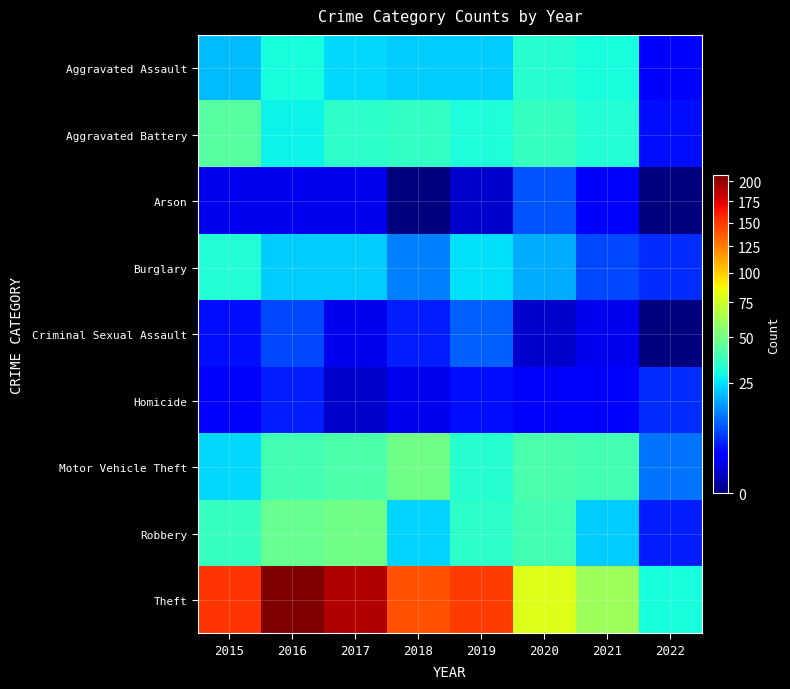

Which series has the largest total across all categories?

Theft